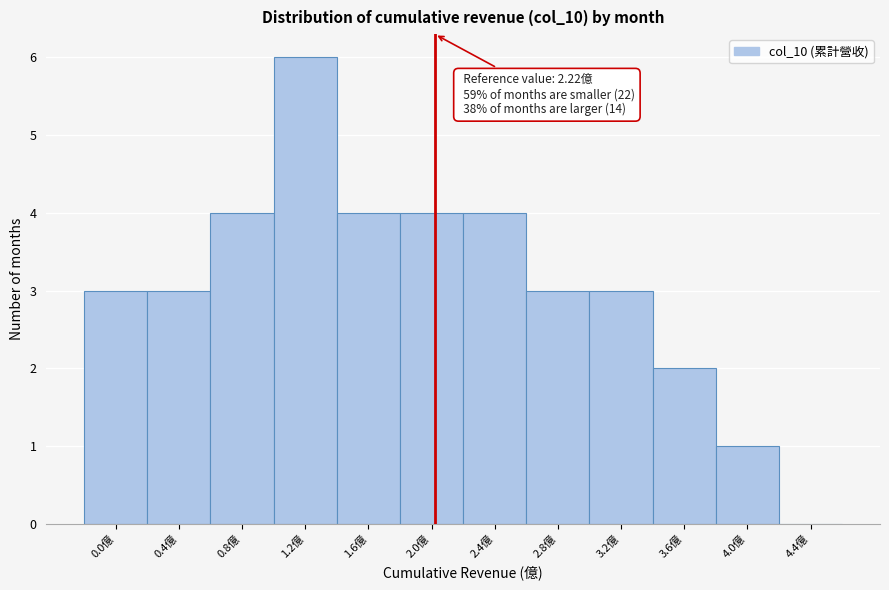

Reading left to right, list all the values displayed in this chart.

0.0億=3	0.4億=3	0.8億=4	1.2億=6	1.6億=4	2.0億=4	2.4億=4	2.8億=3	3.2億=3	3.6億=2	4.0億=1	4.4億=0